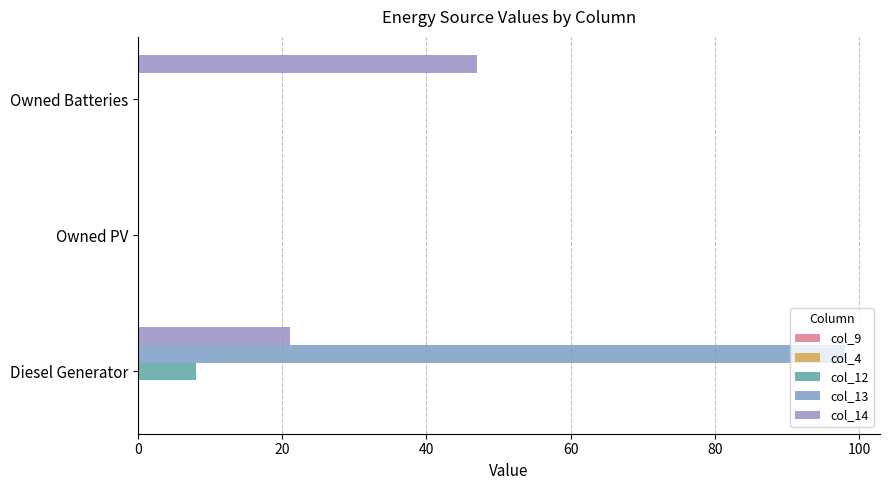

Count the number of categories in the chart.

3